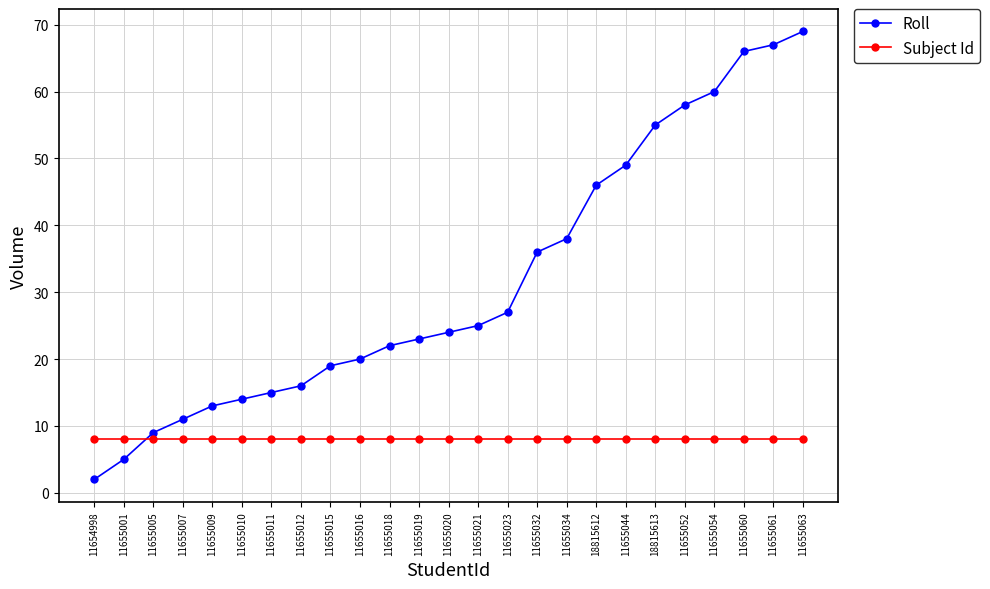

List the series in order of their overall mean, highest first.

Roll, Subject Id